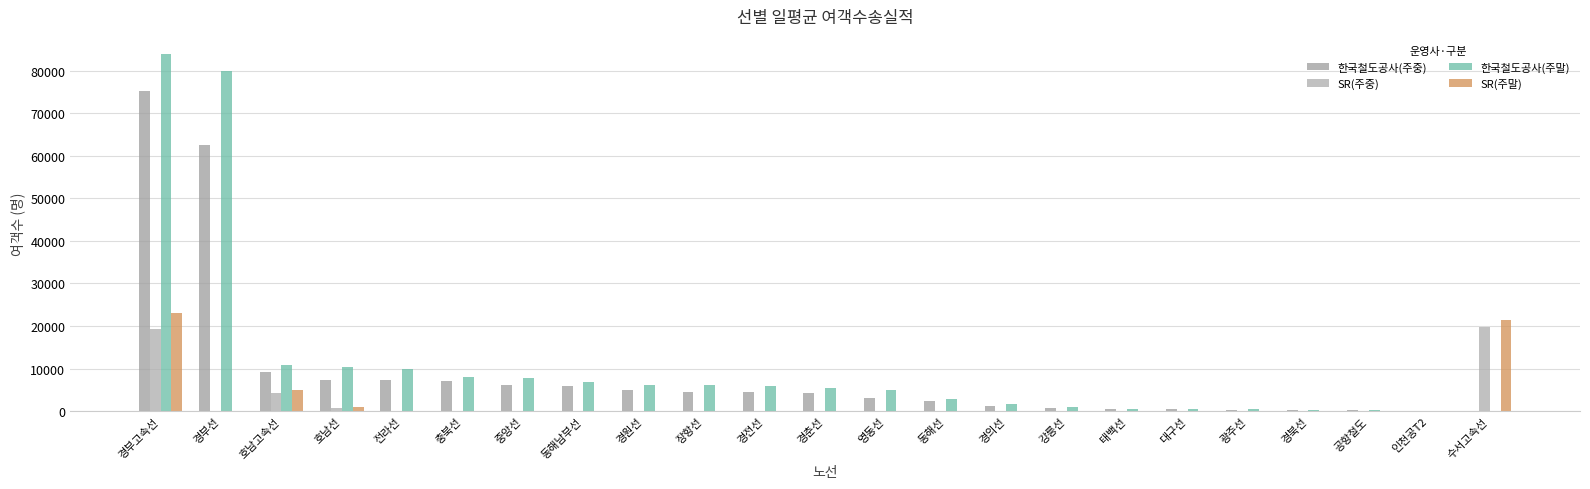

Are the bars horizontal?

No